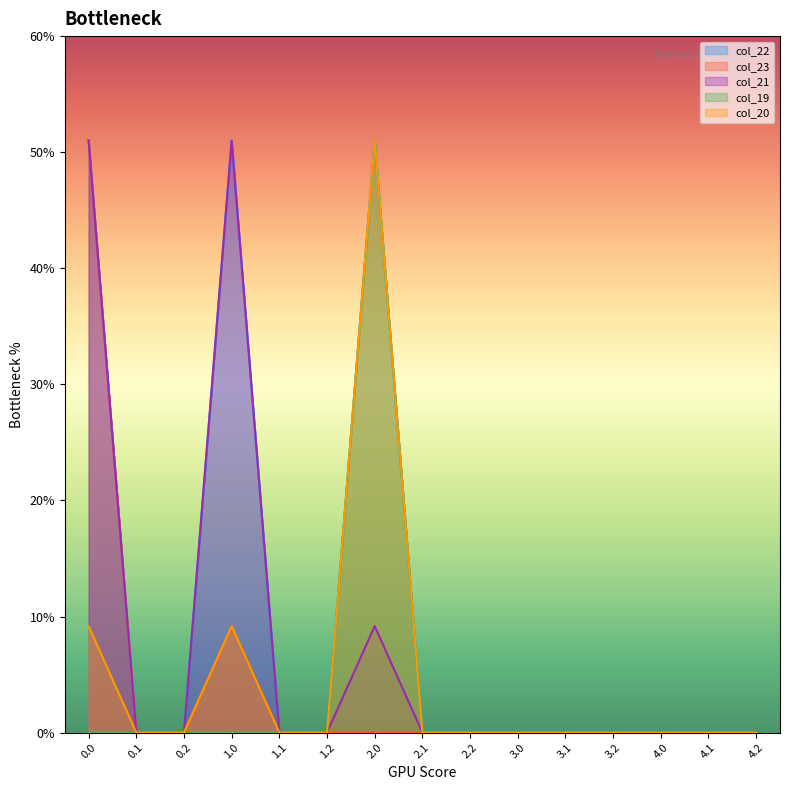

True or false: col_21 has more than 0 points higher than both neighbors.

True